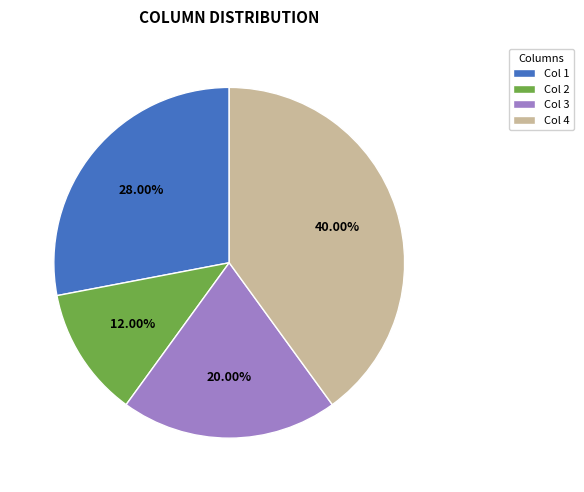

Combined, do Col 4 and Col 1 account for over 50%?

Yes